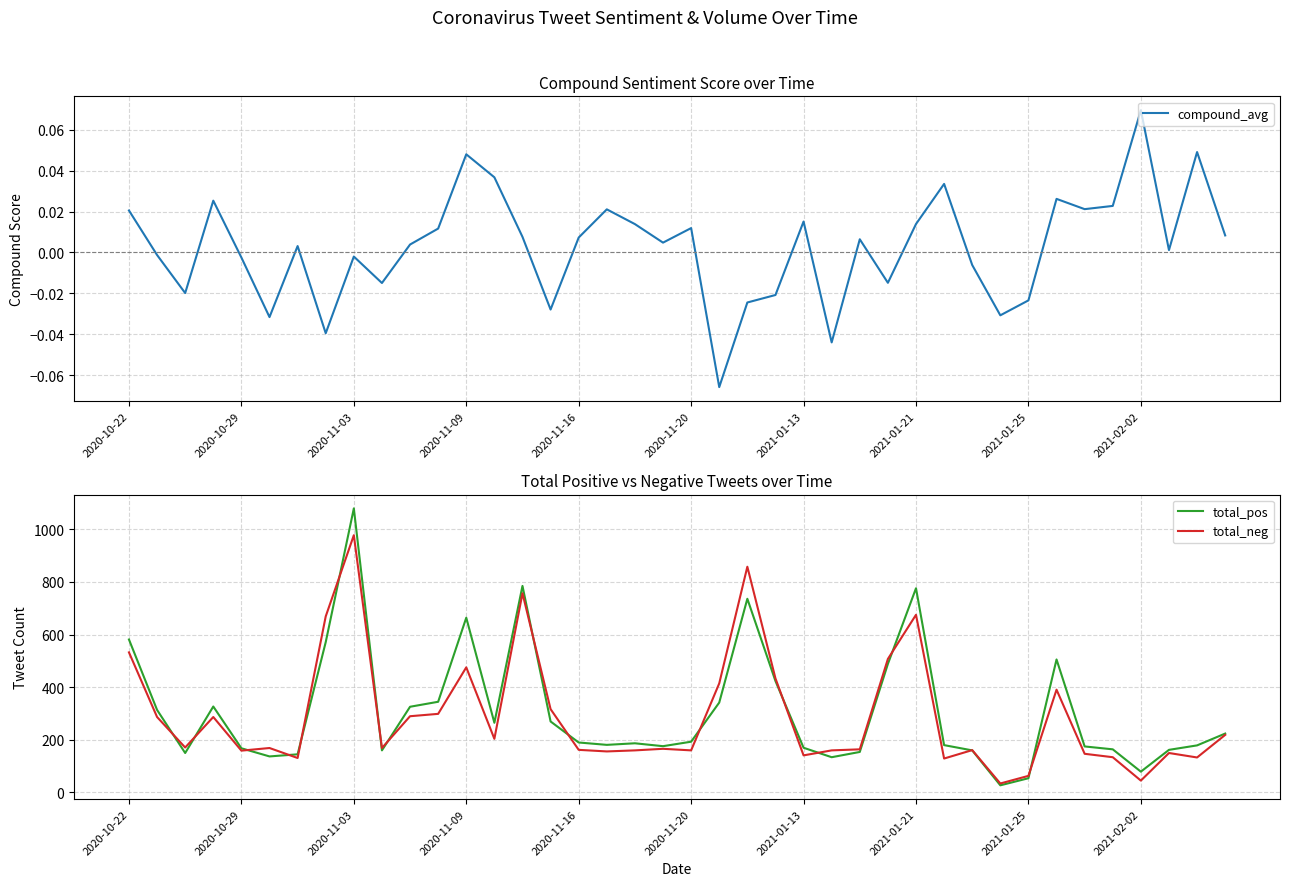

True or false: total_pos has more than 2 interior local peaks.

True